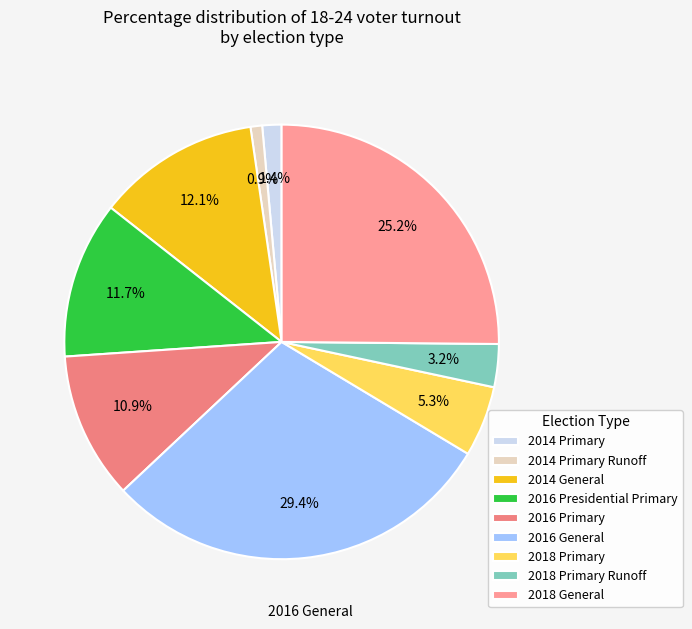

What percentage do 2018 Primary and 2016 Primary together represent?

16.2%